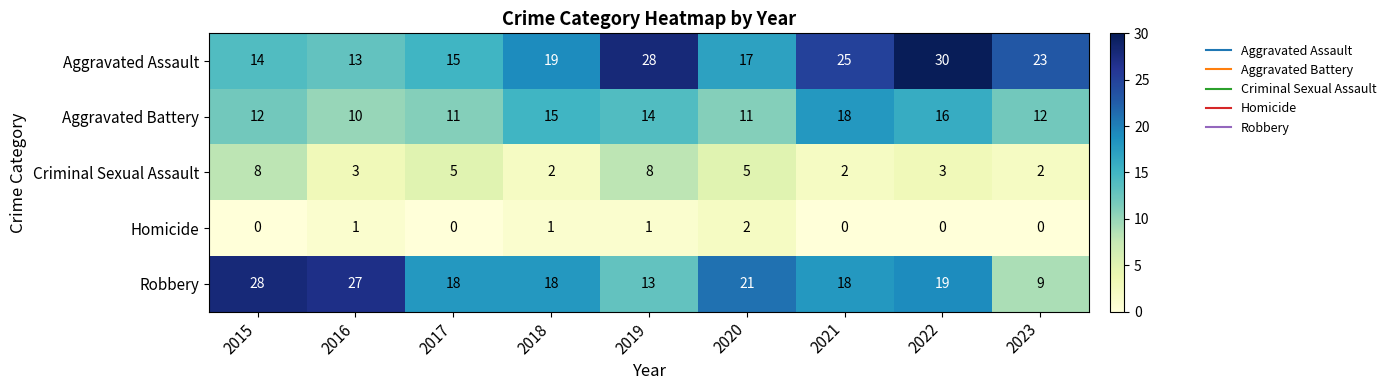

True or false: Robbery has a value of 18 at 2021.

True